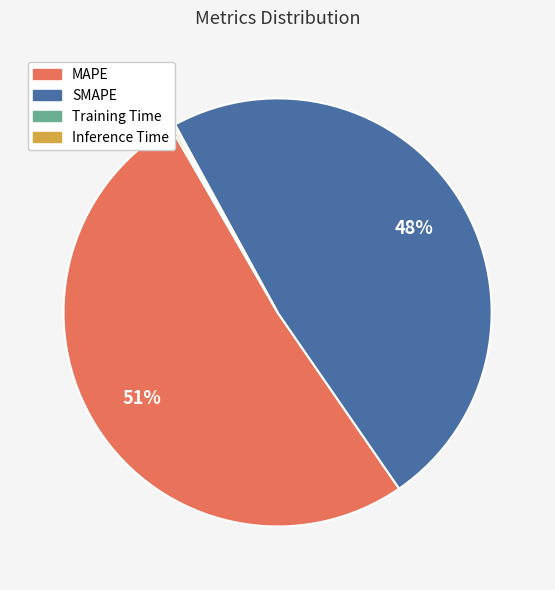

To the nearest percent, what is the average slice percentage?

25%